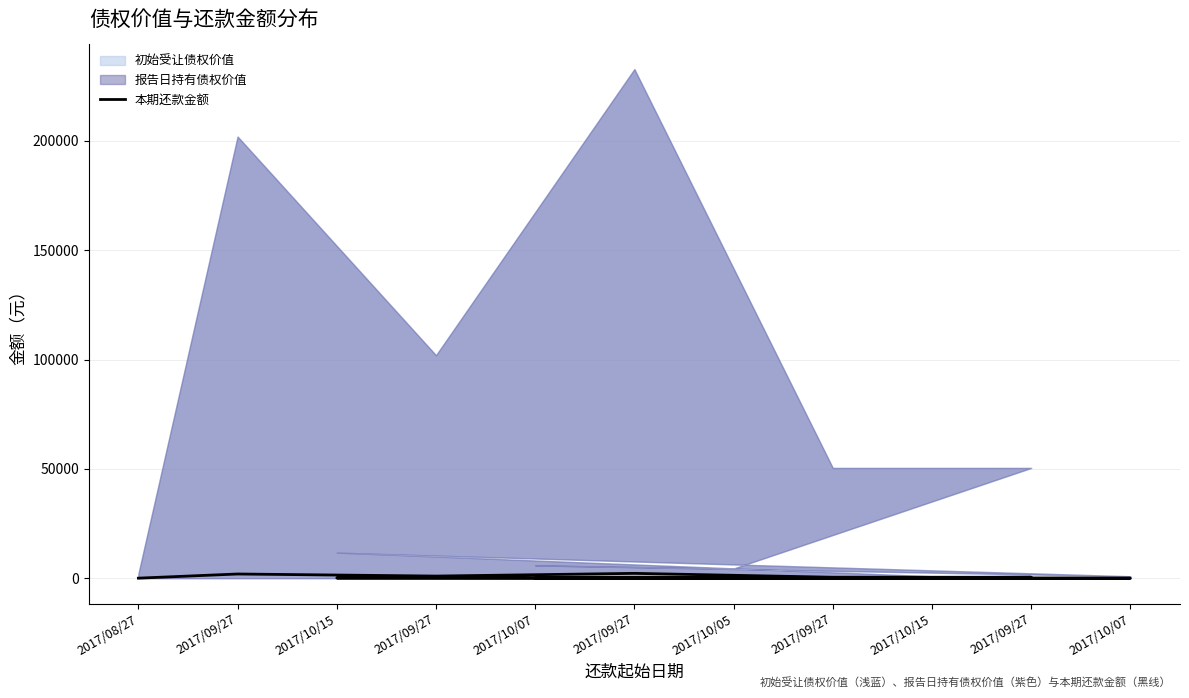

List the labels in order of value, smallest first.

2017/10/07, 2017/10/15, 2017/08/27, 2017/10/05, 2017/10/07, 2017/10/15, 2017/09/27, 2017/09/27, 2017/09/27, 2017/09/27, 2017/09/27